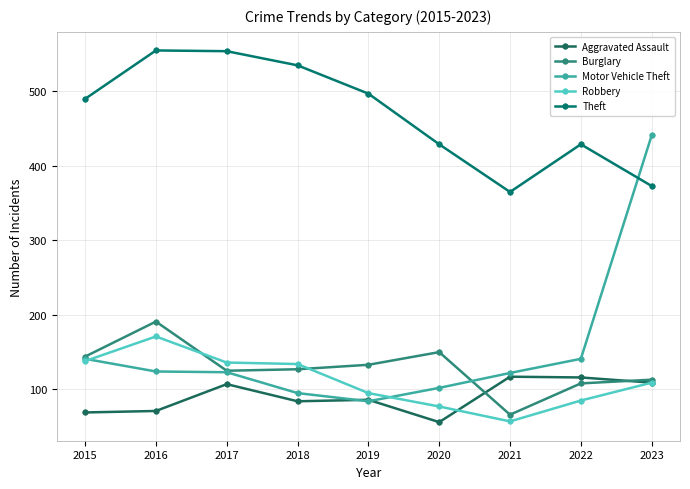

Reading left to right, transcribe all the data shown in this chart.

Aggravated Assault: 69	71	107	84	86	56	117	116	109
Burglary: 144	191	125	127	133	150	66	108	113
Motor Vehicle Theft: 141	124	123	95	84	102	122	141	441
Robbery: 138	171	136	134	95	77	57	85	109
Theft: 490	555	554	535	497	429	365	429	373